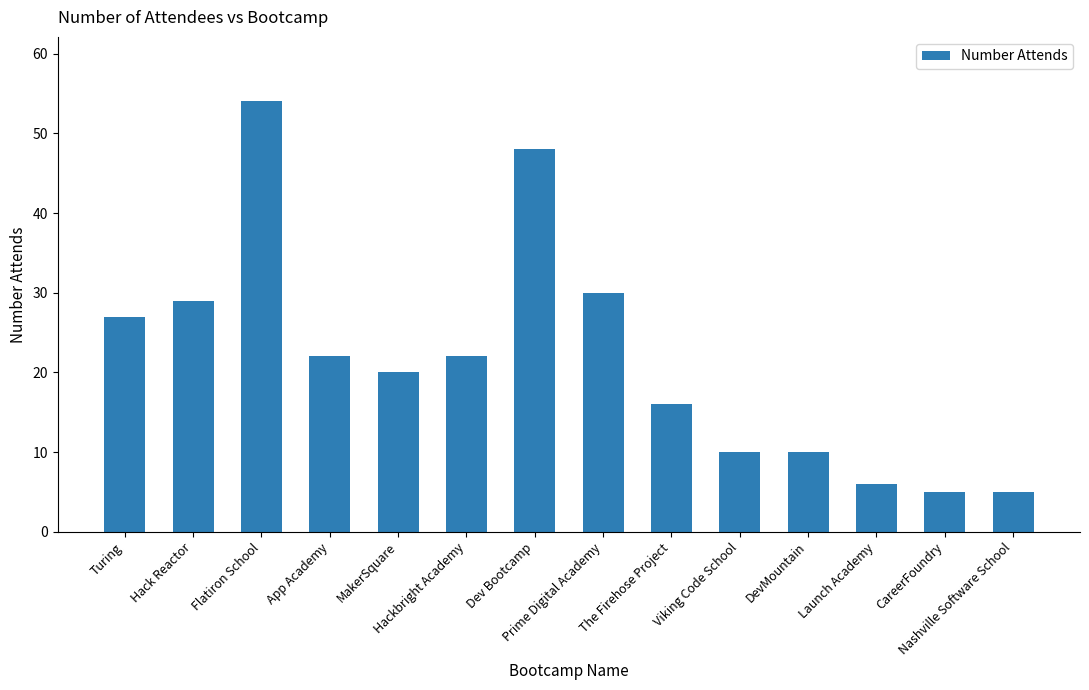

Are the bars grouped side by side (vs. stacked)?

No